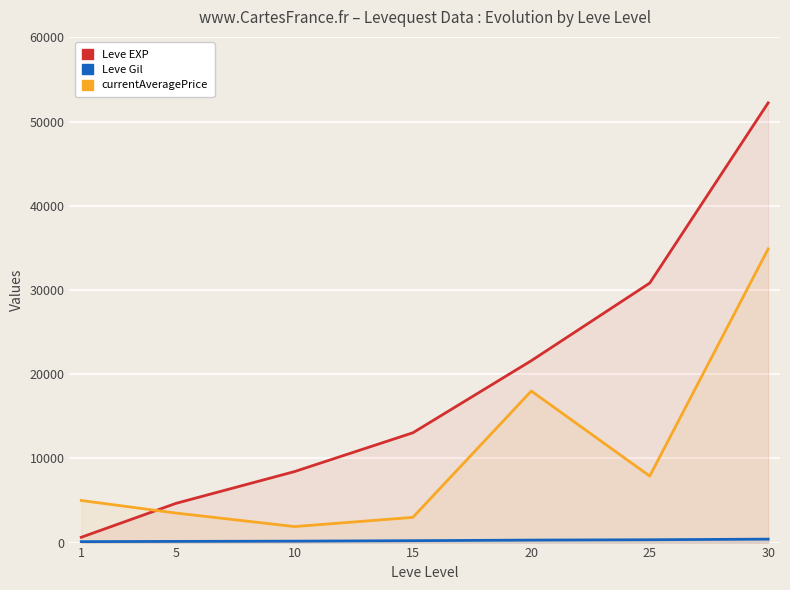

What is the lowest value of the Leve Gil series?

112